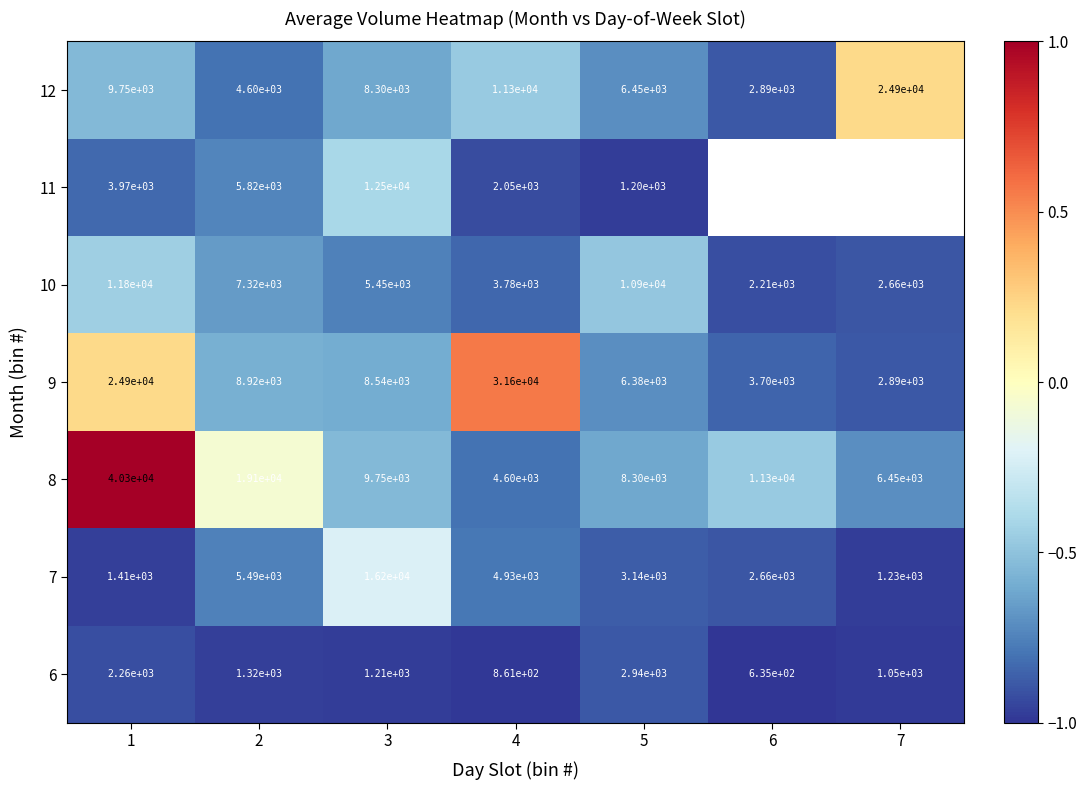

Is the value of 8 at 3 greater than the value of 9 at 3?

Yes